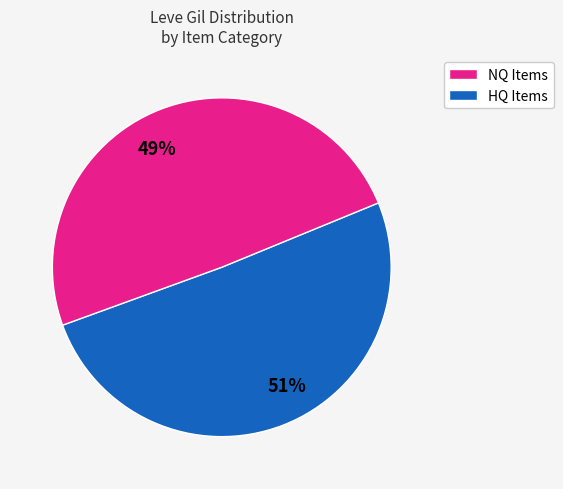

True or false: 51% accounts for 51% of the total.

True